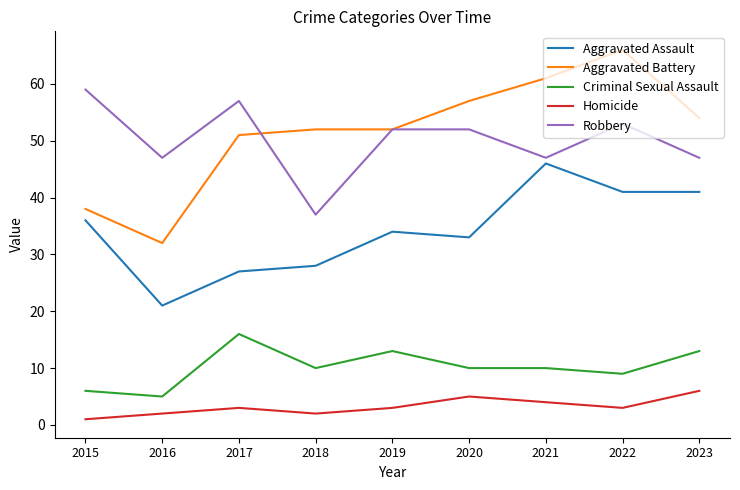

Reading left to right, transcribe all the data shown in this chart.

Aggravated Assault: 36	21	27	28	34	33	46	41	41
Aggravated Battery: 38	32	51	52	52	57	61	66	54
Criminal Sexual Assault: 6	5	16	10	13	10	10	9	13
Homicide: 1	2	3	2	3	5	4	3	6
Robbery: 59	47	57	37	52	52	47	53	47